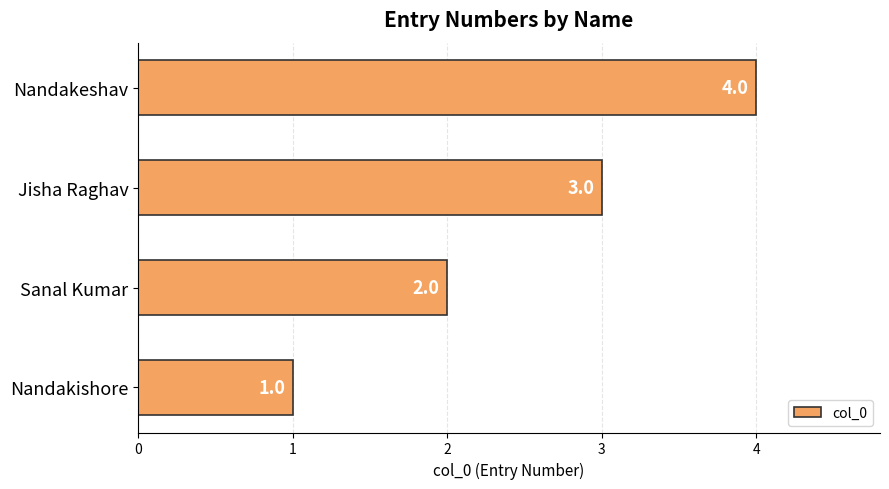

What is the greatest value displayed?

4